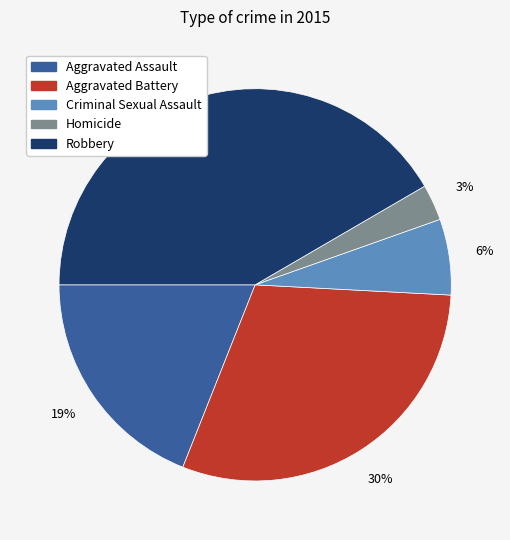

Which has a higher value, Homicide or Robbery?

Robbery